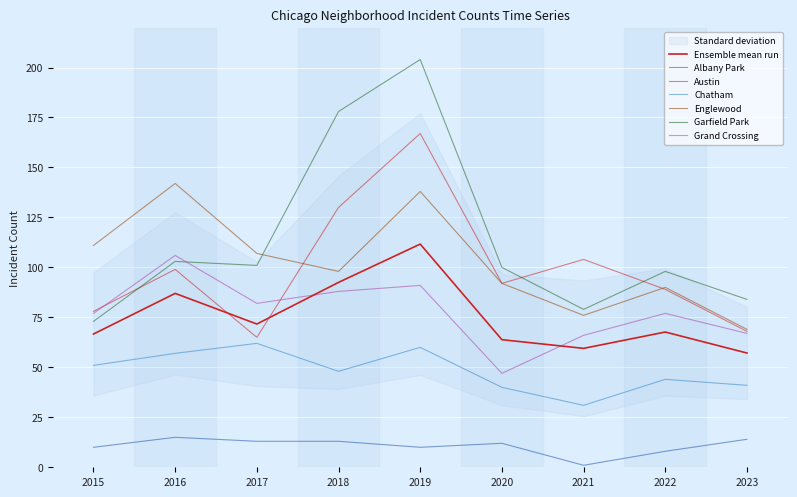

Between 2017 and 2018, which is larger?

2017